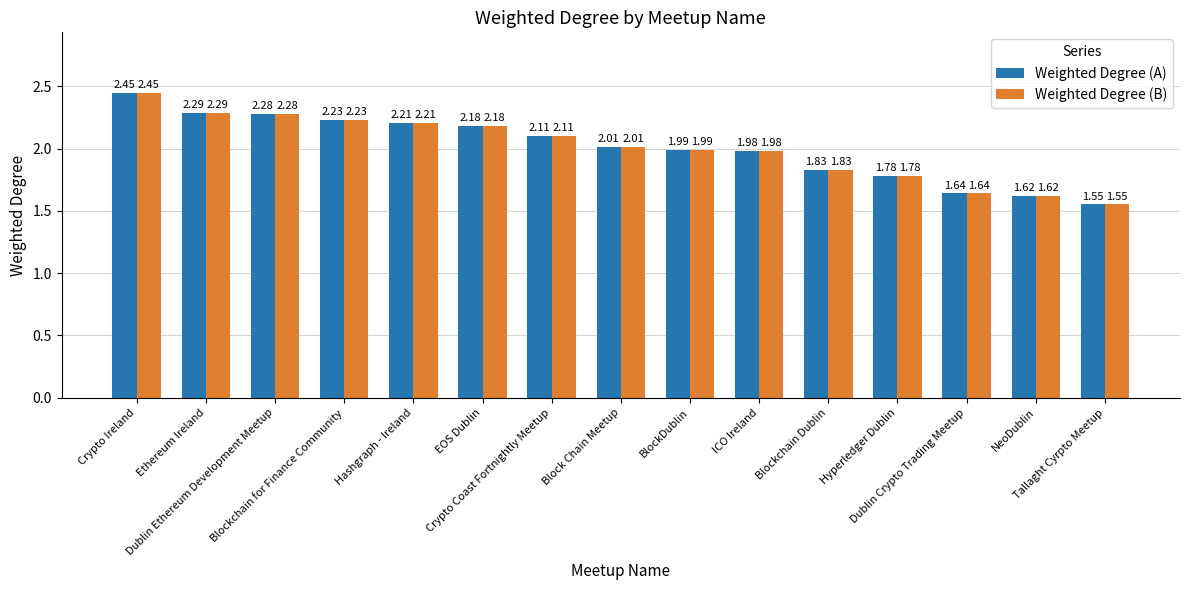

How many data points in Weighted Degree (A) are above 2?

8